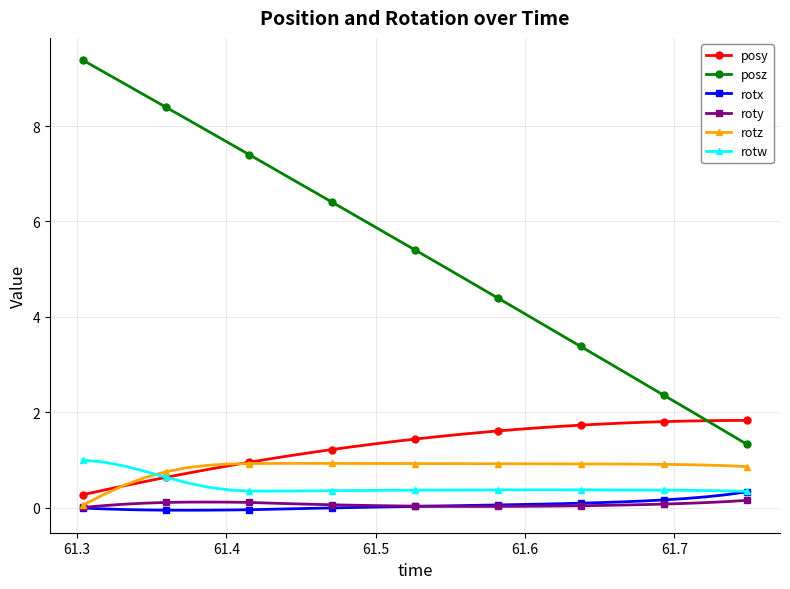

Which series has the largest total across all categories?

posz